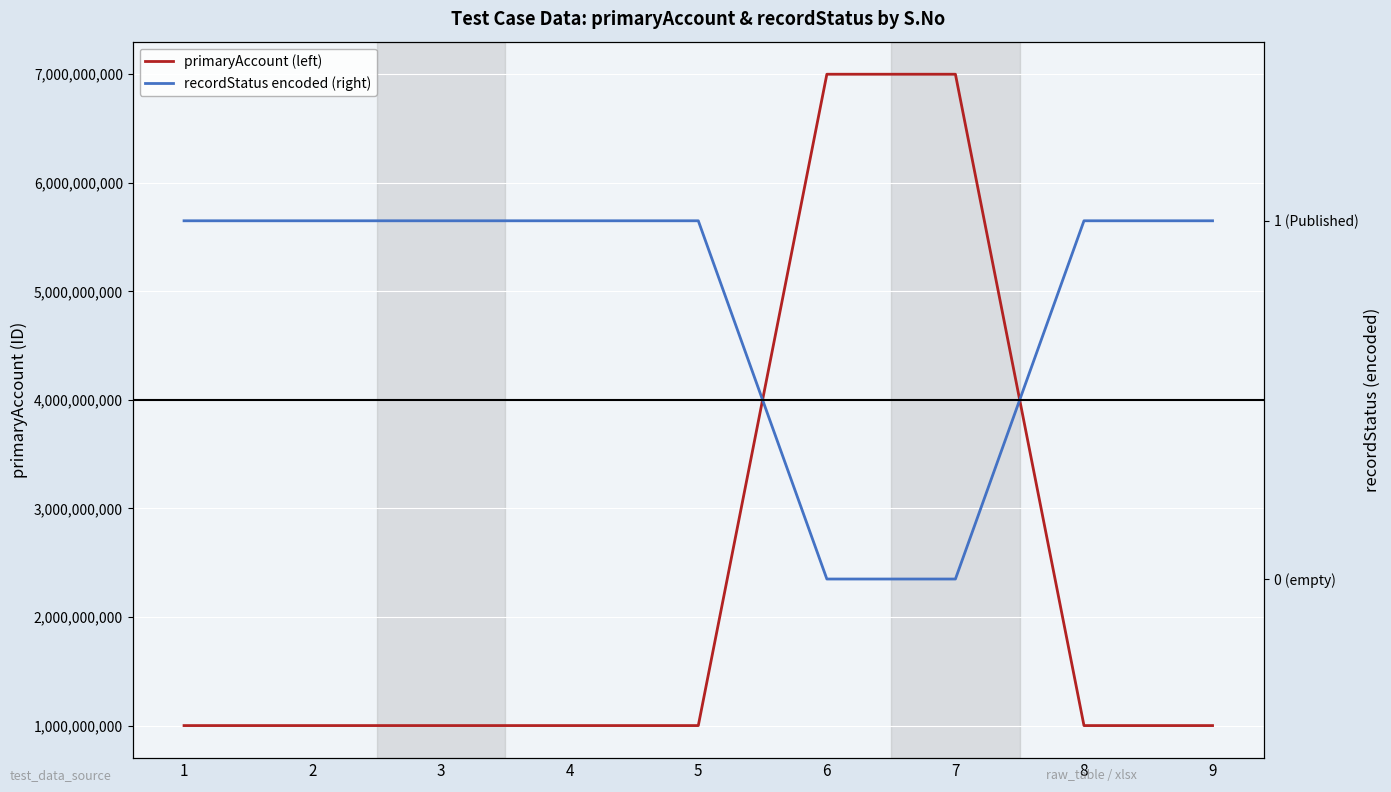

Is the value of recordStatus encoded (right) at 7 greater than the value of primaryAccount (left) at 3?

No